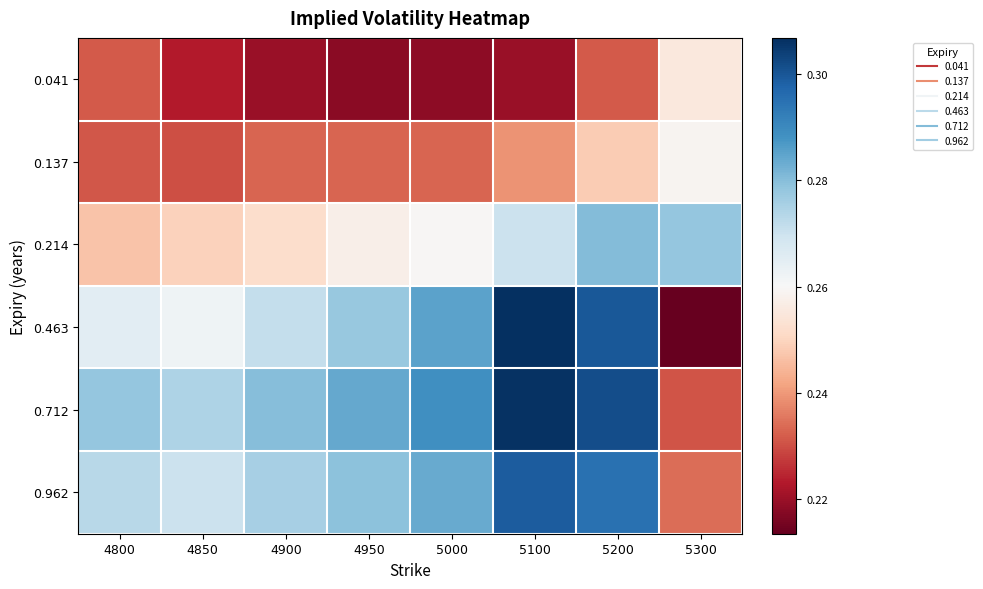

At which category does the chart reach its peak across all series?

5100